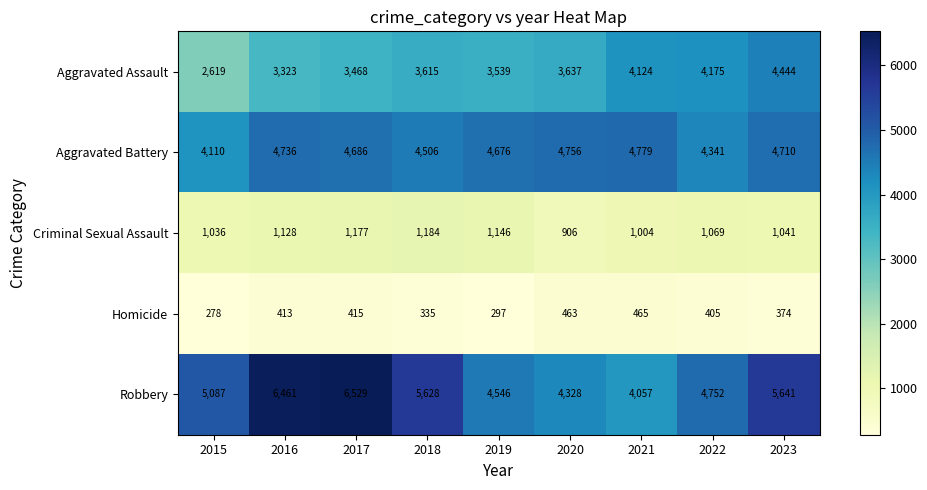

How many data points in Homicide are less than 405?

4